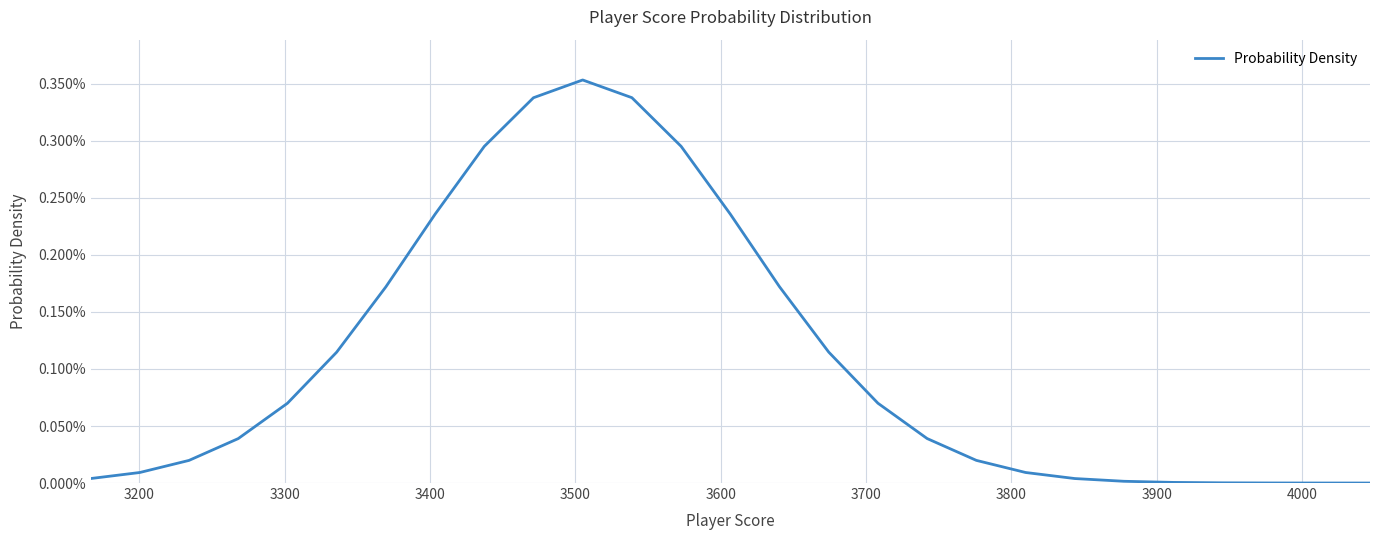

How many interior local peaks (higher than both neighbors) does the data have?

1